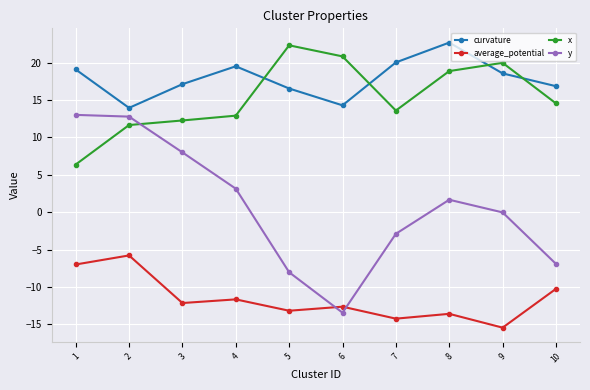

Is it true that y equals 12.8 at 2?

True